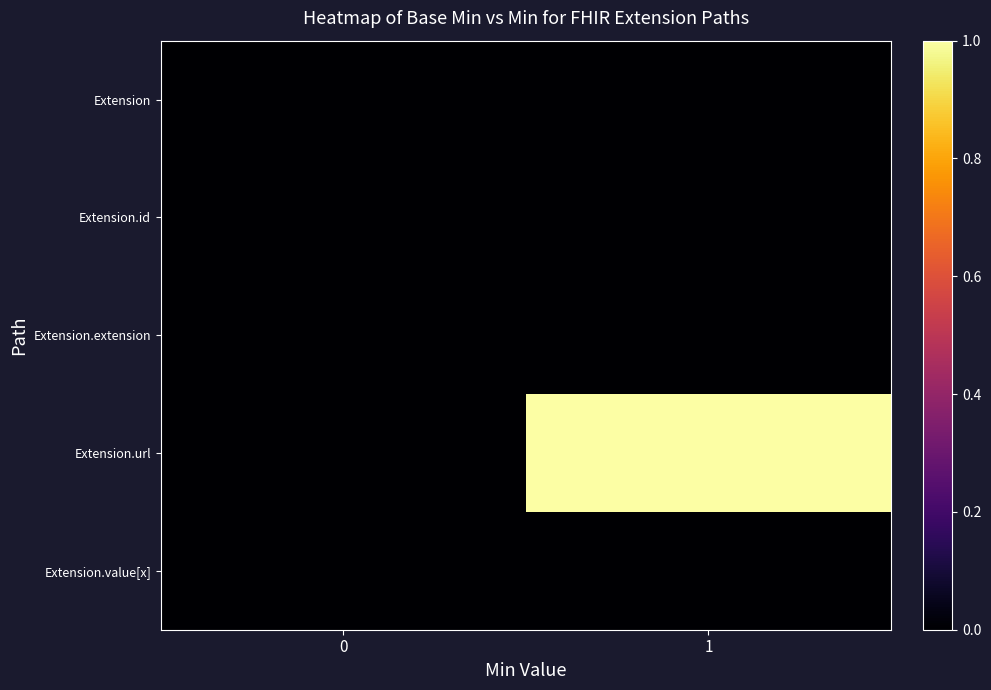

Which label corresponds to the largest value in the chart?

1